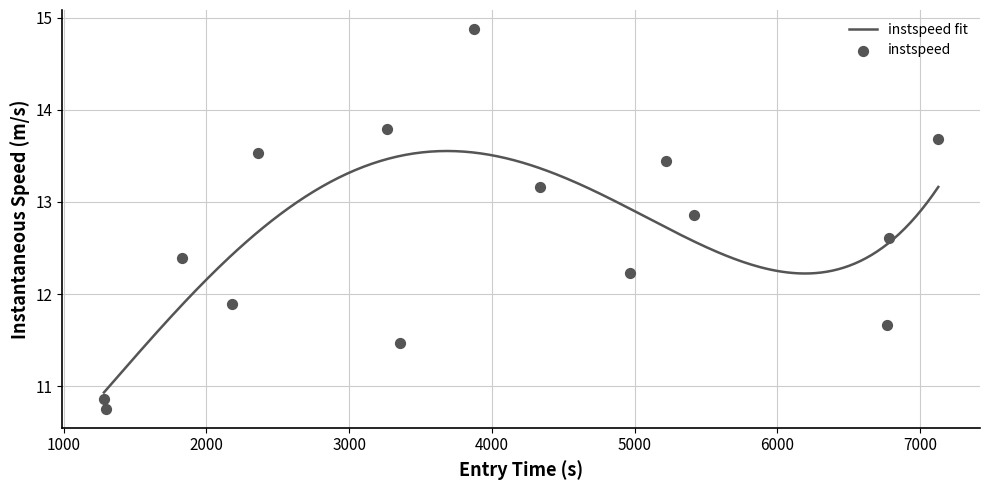

Approximately how many times larger is the value at 6781.324465529984 compared to 3355.498092679208?

1.1